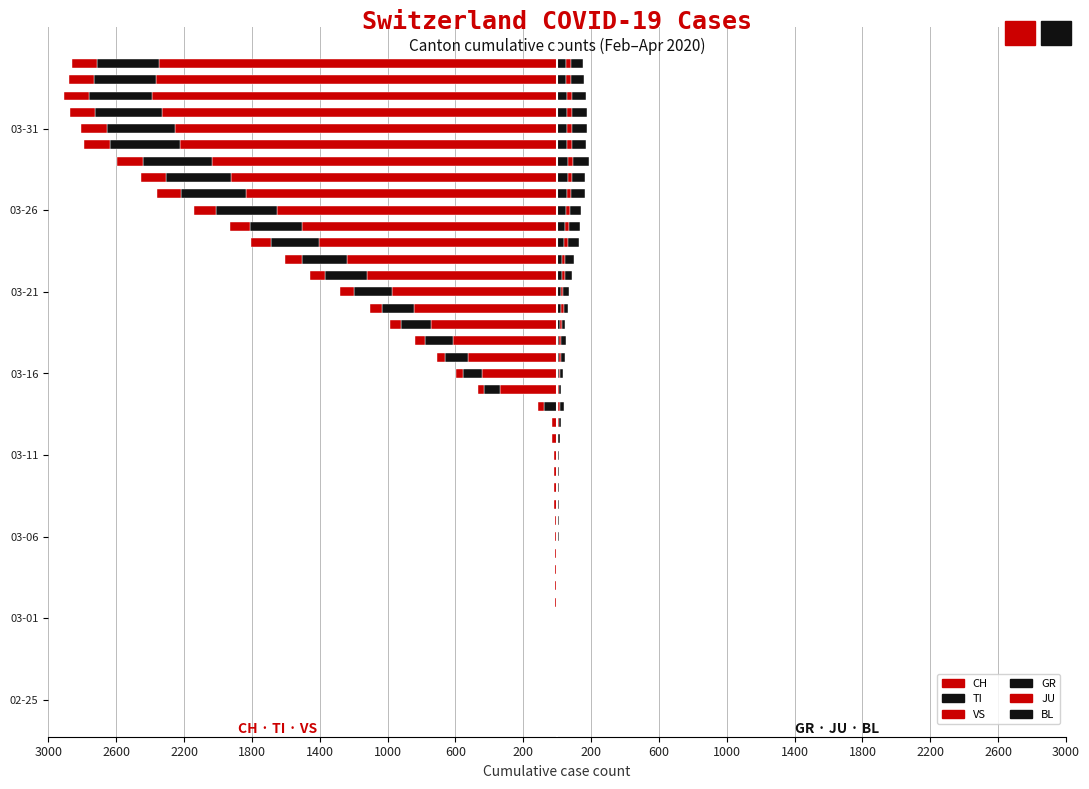

Which series changed the most between 600 and 25?

CH